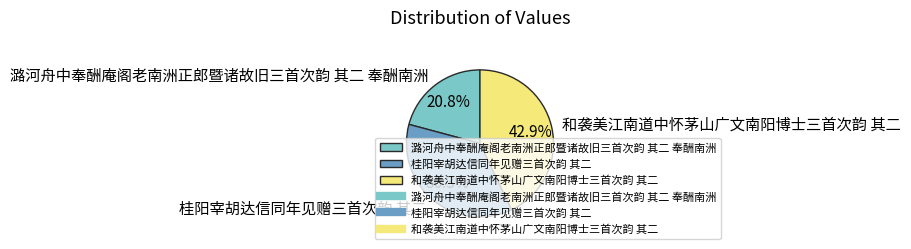

Rank the categories by value from highest to lowest.

和袭美江南道中怀茅山广文南阳博士三首次韵 其二, 桂阳宰胡达信同年见赠三首次韵 其二, 潞河舟中奉酬庵阁老南洲正郎暨诸故旧三首次韵 其二 奉酬南洲